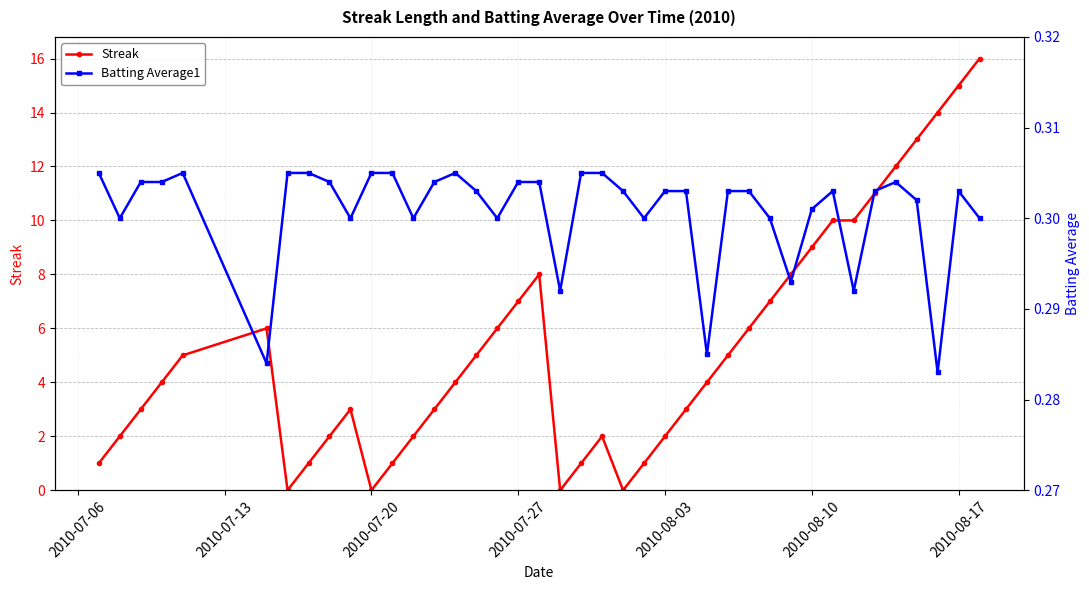

At how many categories does at least one series exceed 15?

1